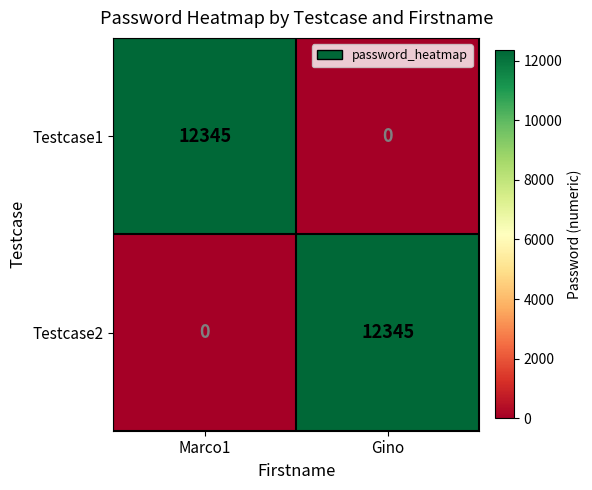

At Marco1, list the series in order from largest to smallest.

Testcase1, Testcase2